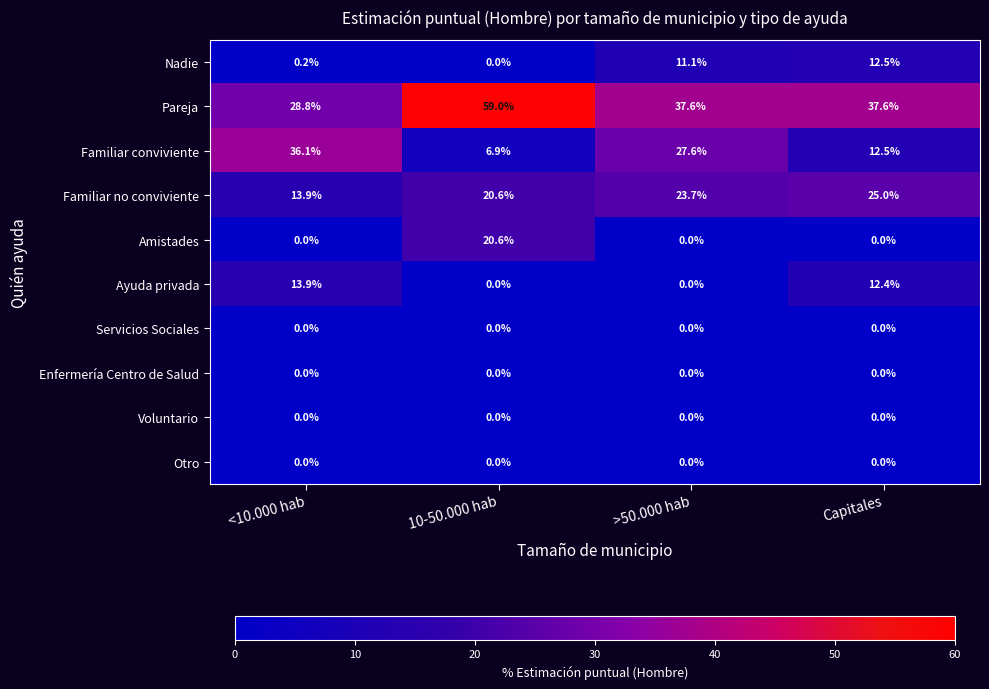

At which category is the sum across all series the highest?

10-50.000 hab